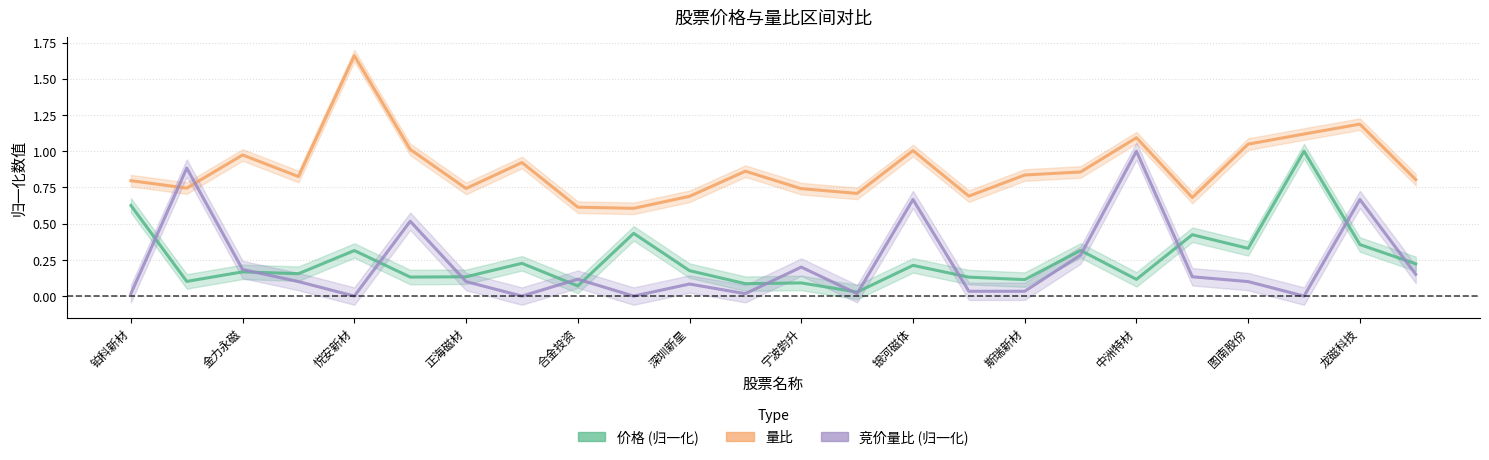

How many interior local peaks does the 竞价量比 (归一化) series have?

8